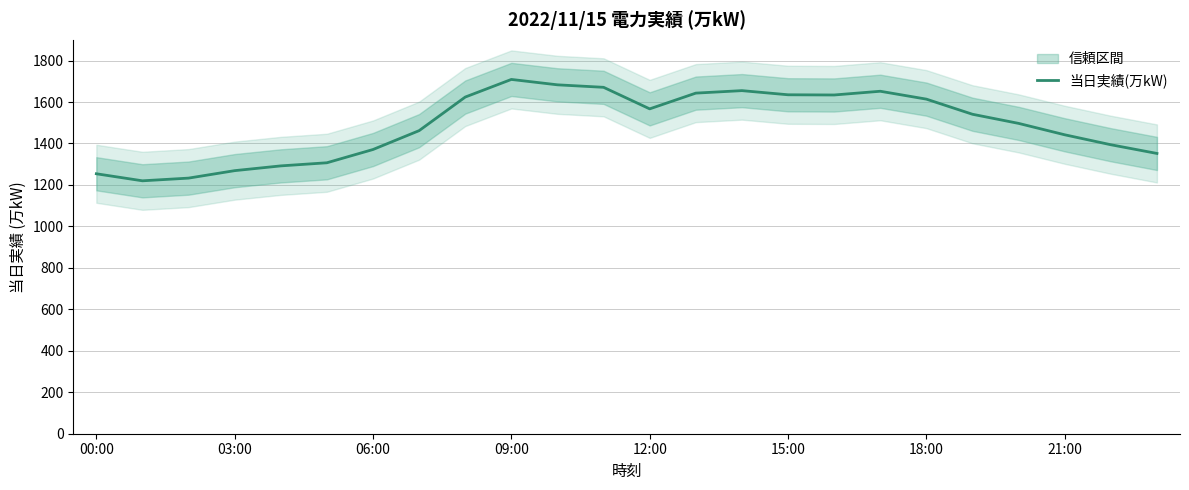

Reading right to left, transcribe all the data shown in this chart.

1352	1394	1442	1497	1541	1614	1652	1634	1635	1655	1643	1567	1671	1683	1709	1624	1462	1371	1307	1292	1269	1233	1220	1254